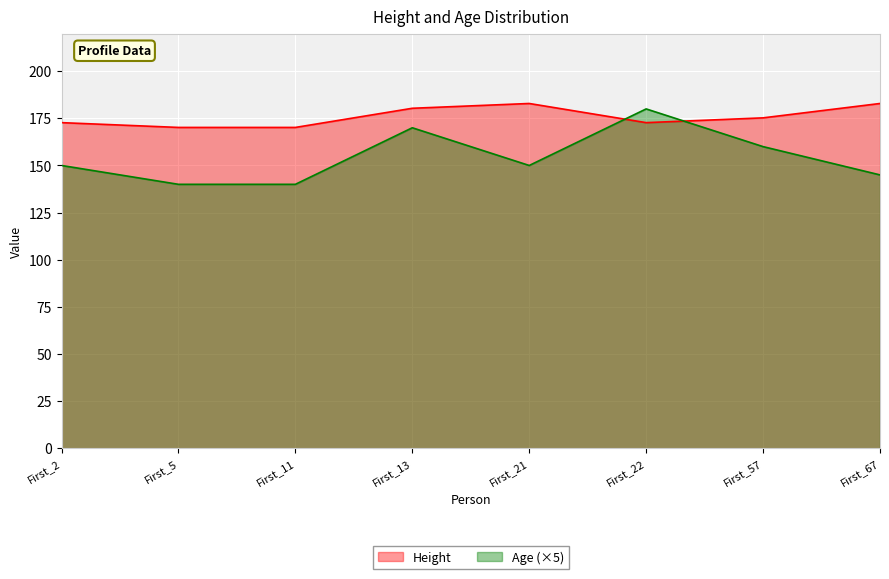

True or false: Age has a value of 170.0 at First_13.

True